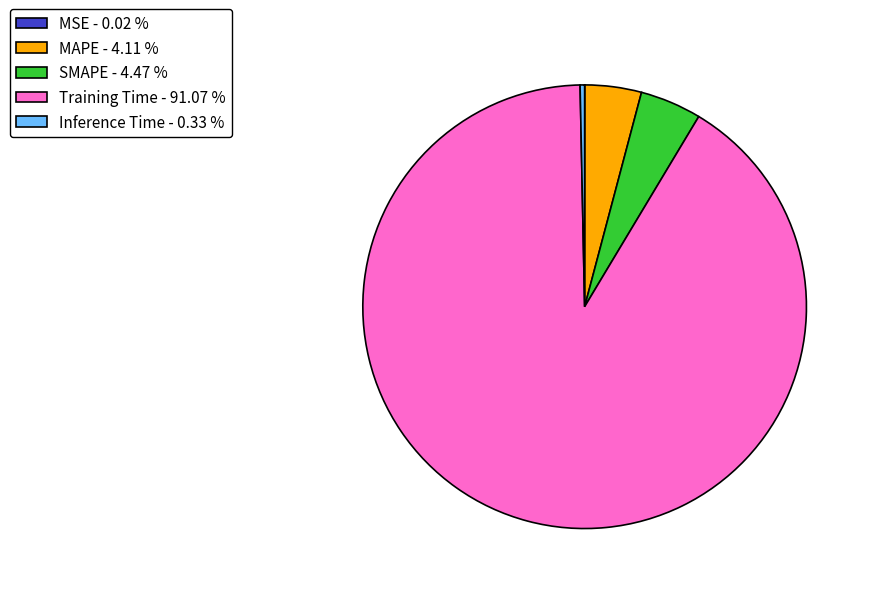

Which has a higher value, SMAPE - 4.47 % or Inference Time - 0.33 %?

SMAPE - 4.47 %